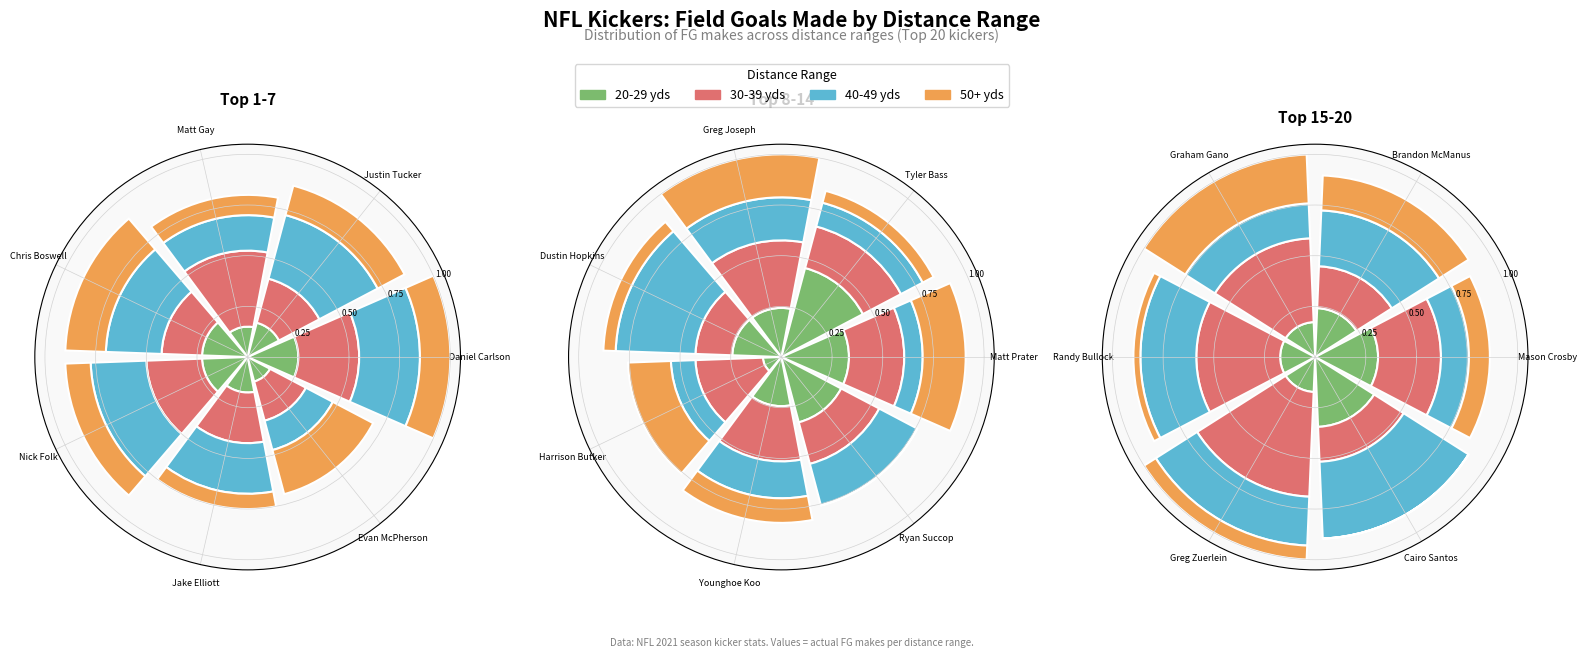

To the nearest percent, what percentage of the pie is Matt Gay?

21%